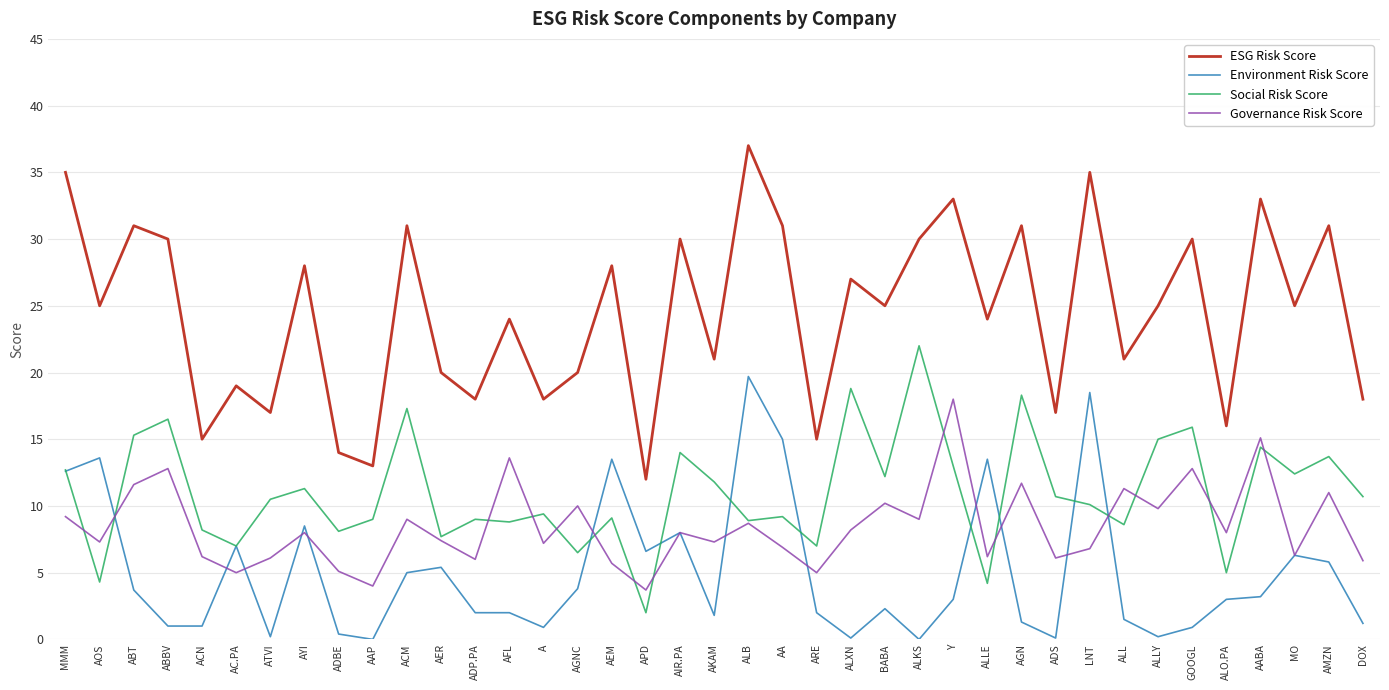

What position from the right is ALL?

8